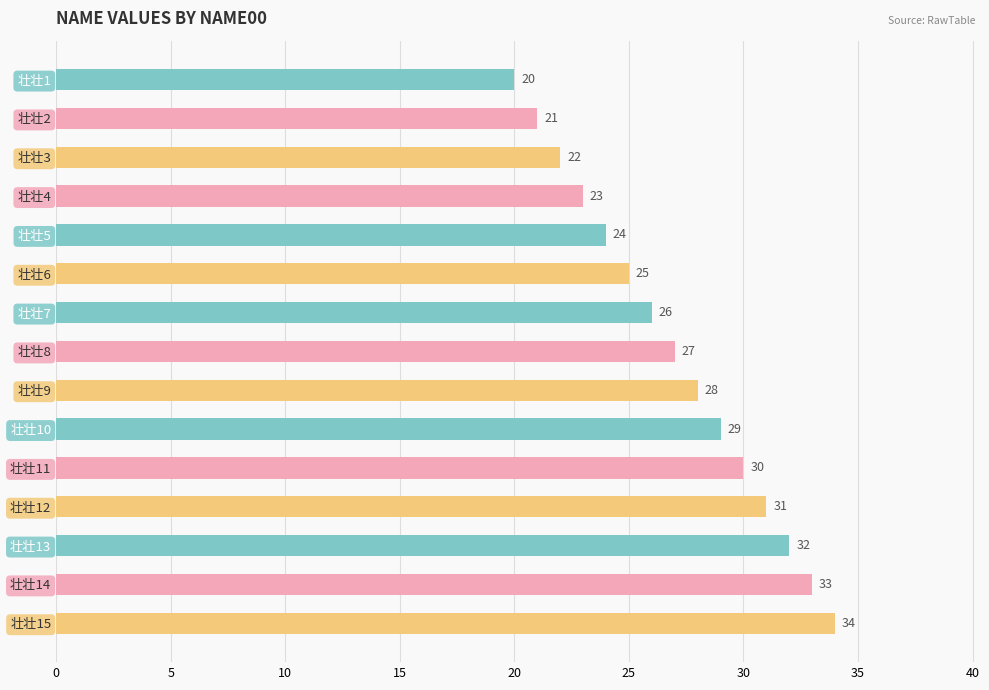

Between 壮壮5 and 壮壮1, which is larger?

壮壮5